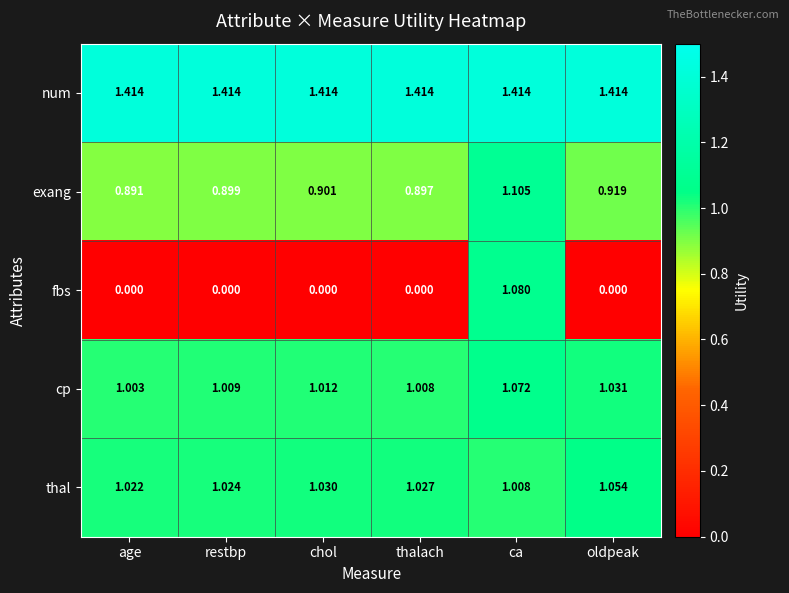

How many data points does each series have?

6